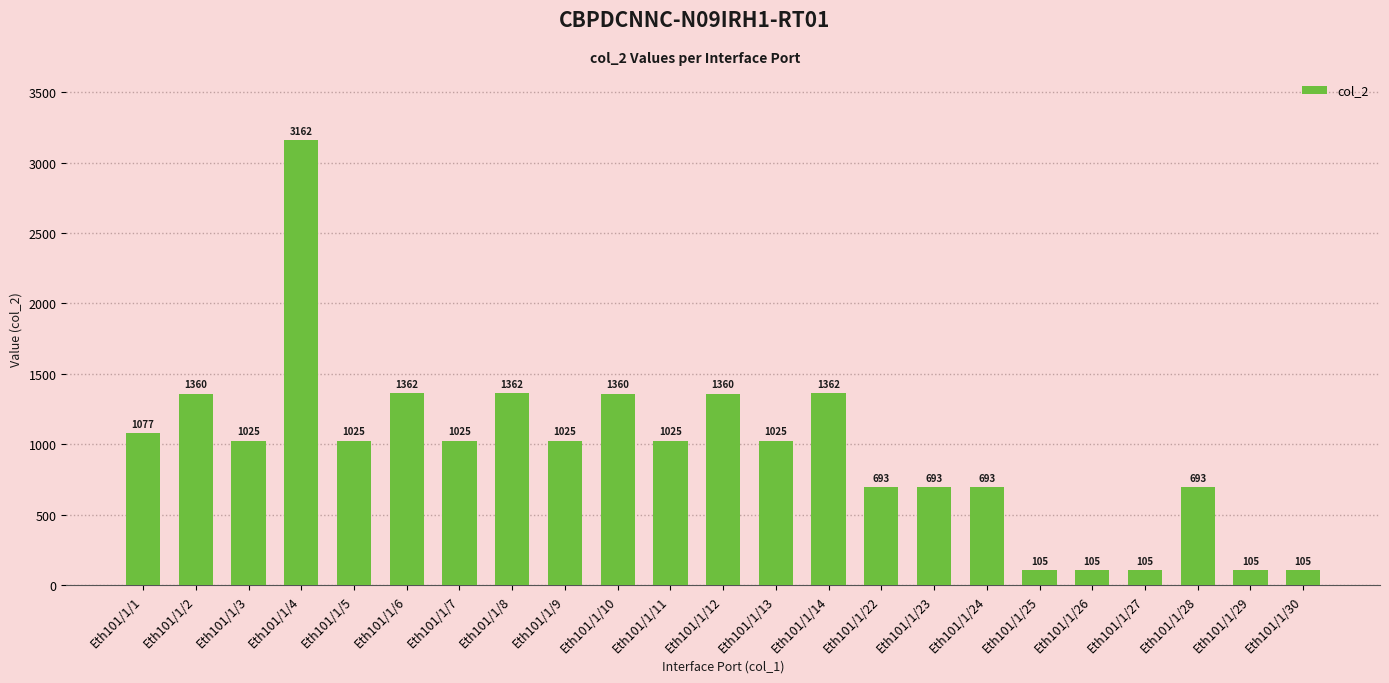

What is the maximum value shown in the chart?

3162